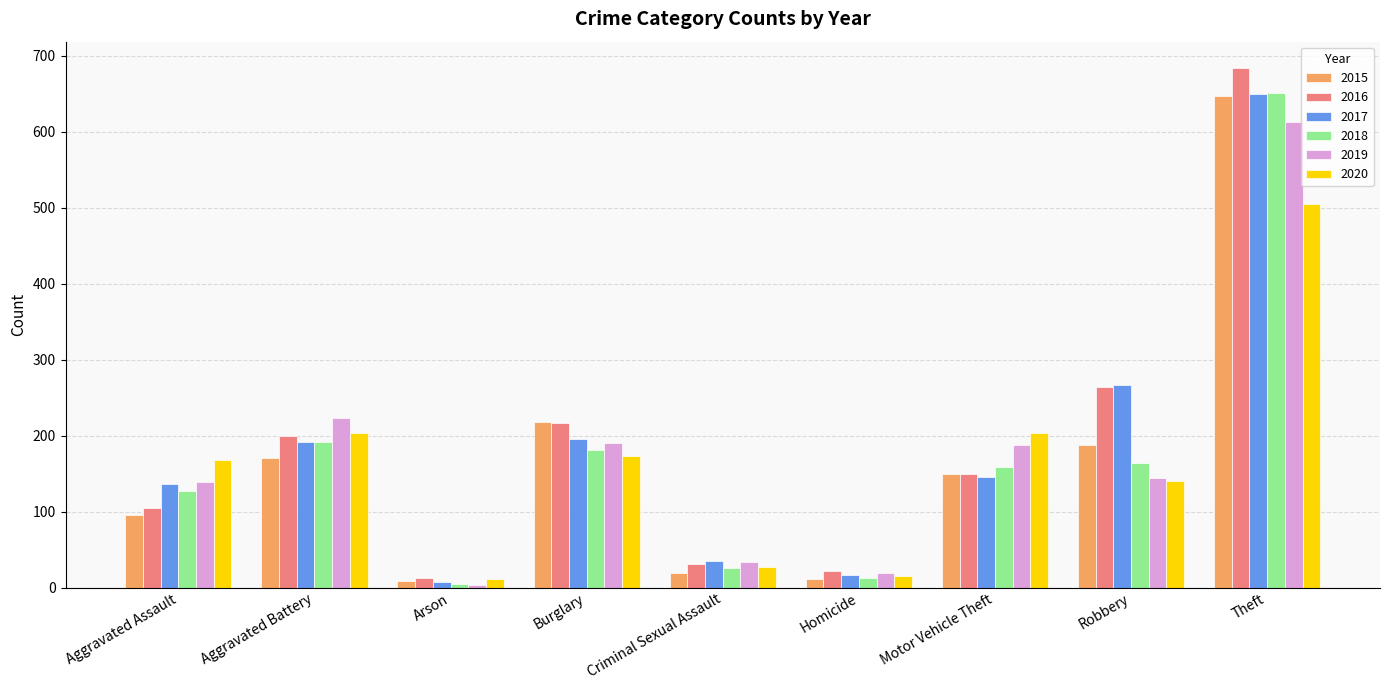

What is the lowest value of the 2017 series?

7